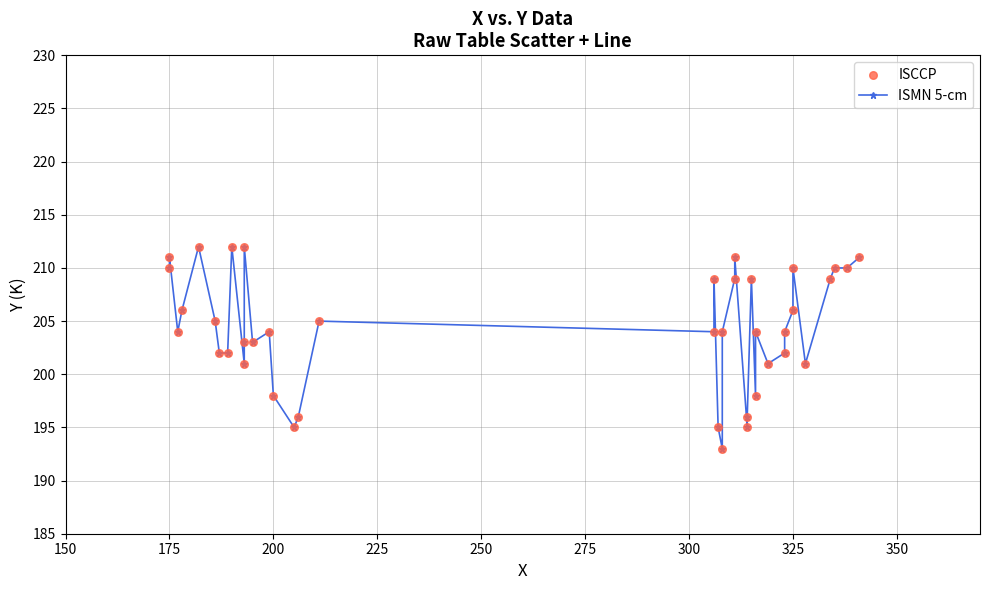

Which series has the widest spread of Y values?

ISMN 5-cm